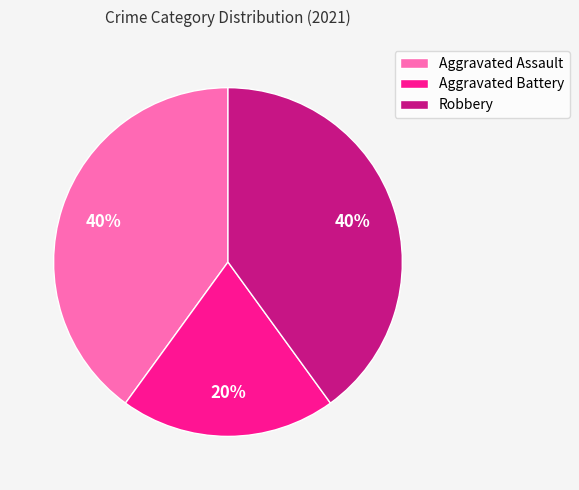

Which slice is the smallest?

Aggravated Battery